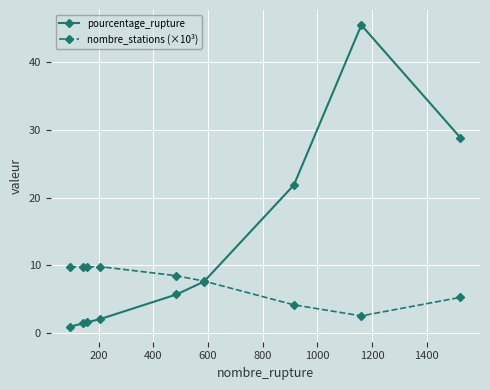

What are all the series names shown in the legend?

pourcentage_rupture, nombre_stations (×10³)